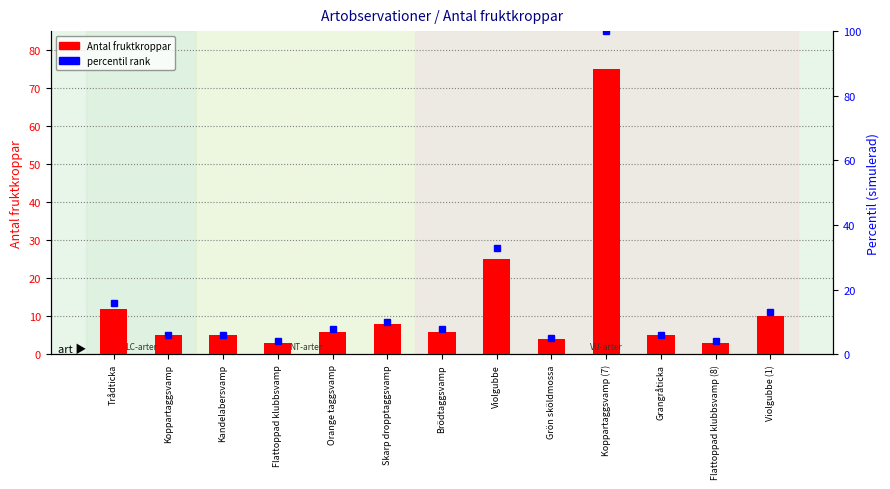

What is the sum of the percentil rank values at Koppartaggsvamp and Trådticka?

22